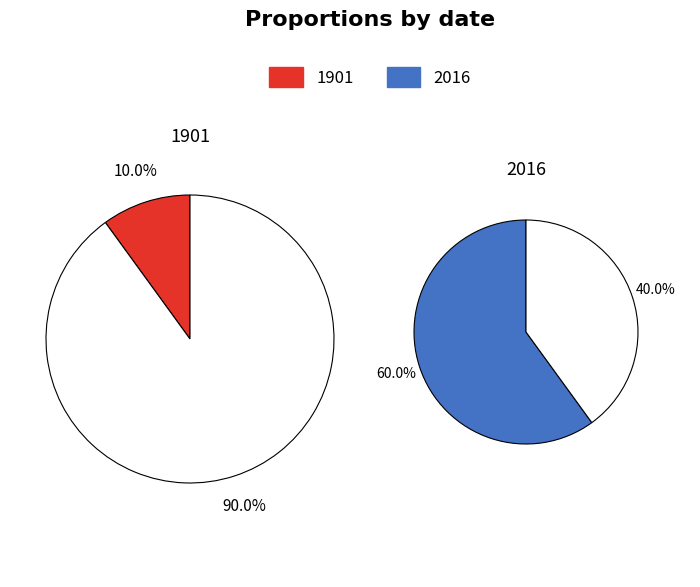

How many slices are in this pie chart?

2